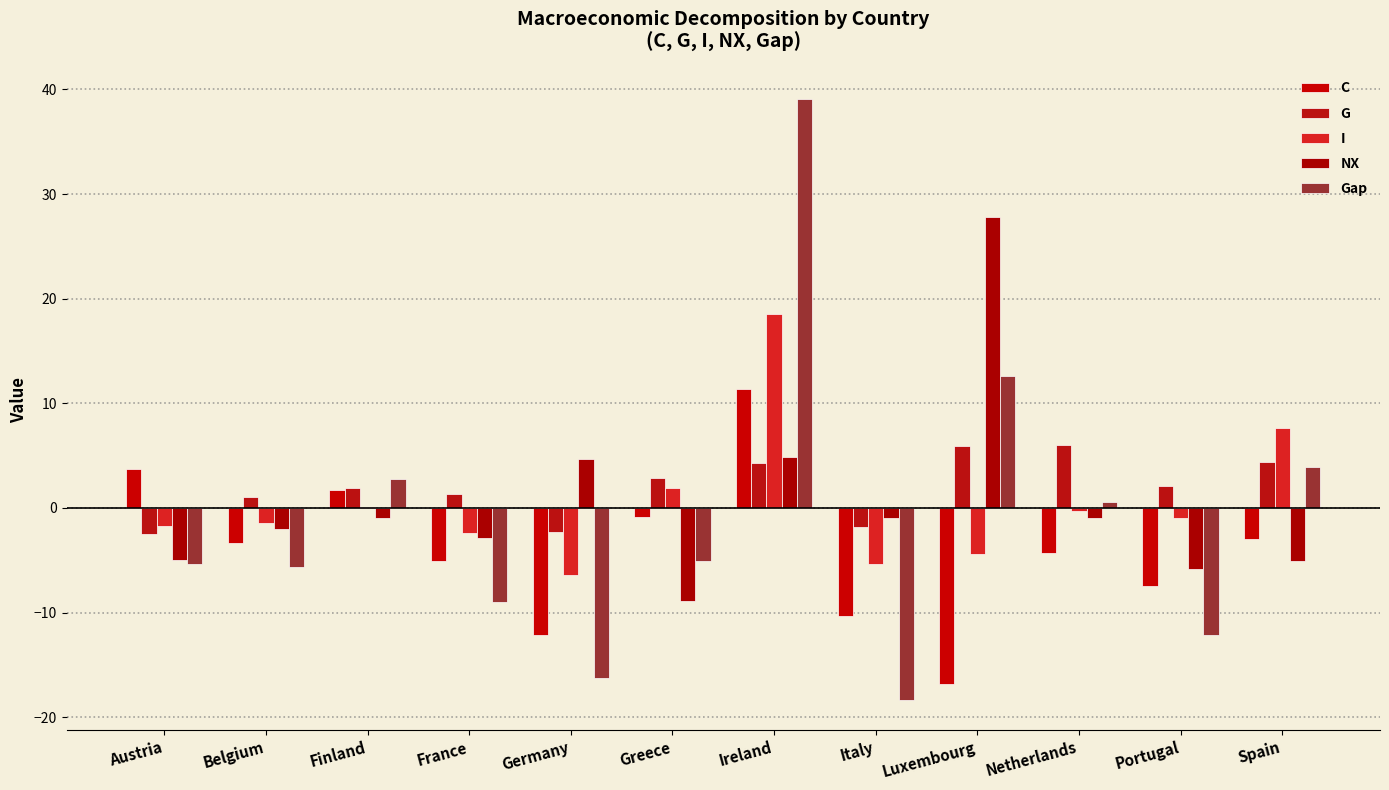

What is the average value of the Gap series?

-1.1